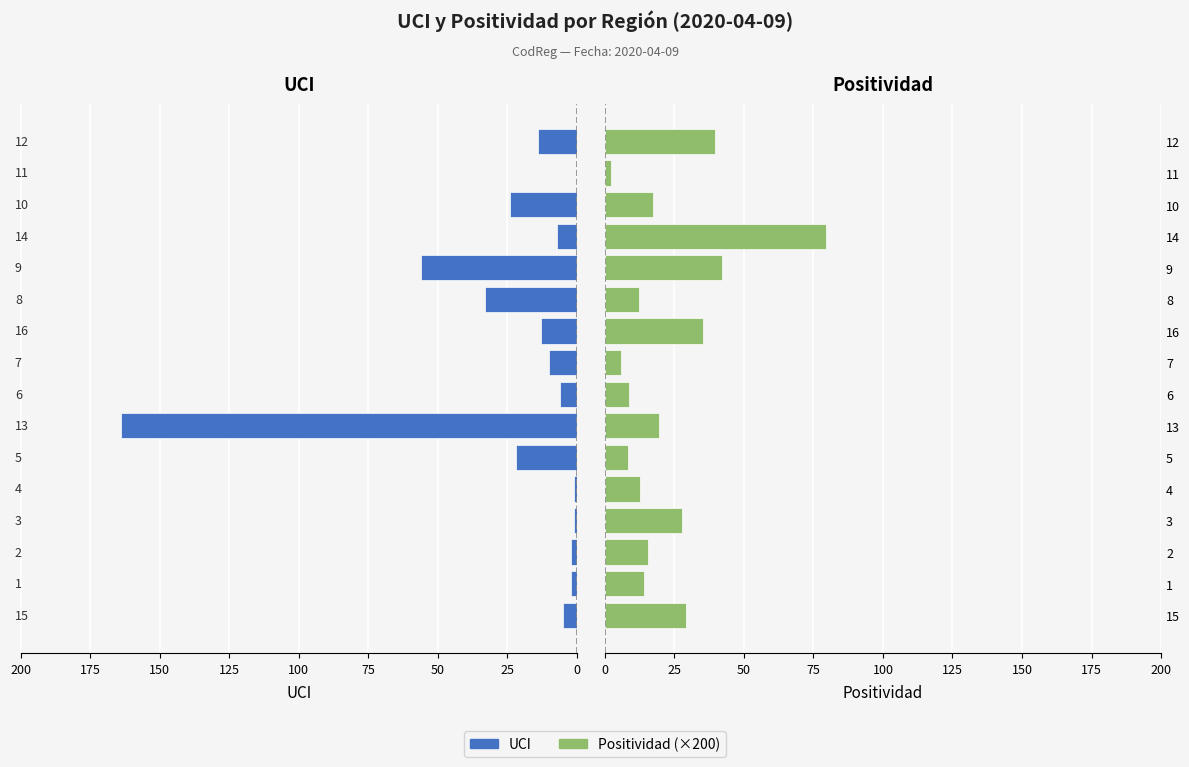

The UCI series shows 5.0 at 15. True or false?

True